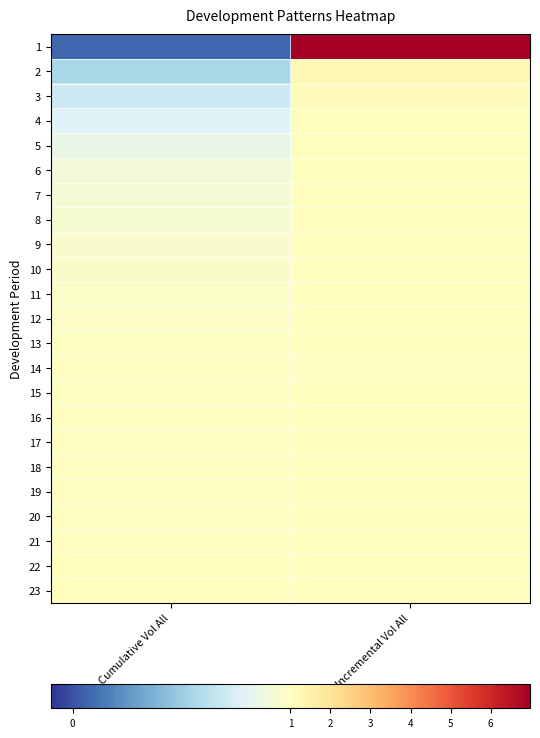

Reading right to left, list all the values displayed in this chart.

1: Incremental Vol All=7.0	Cumulative Vol All=0.1
2: Incremental Vol All=1.3	Cumulative Vol All=0.6
3: Incremental Vol All=1.1	Cumulative Vol All=0.7
4: Incremental Vol All=1.1	Cumulative Vol All=0.8
5: Incremental Vol All=1.1	Cumulative Vol All=0.8
6: Incremental Vol All=1.0	Cumulative Vol All=0.9
7: Incremental Vol All=1.0	Cumulative Vol All=0.9
8: Incremental Vol All=1.0	Cumulative Vol All=0.9
9: Incremental Vol All=1.0	Cumulative Vol All=0.9
10: Incremental Vol All=1.0	Cumulative Vol All=1.0
11: Incremental Vol All=1.0	Cumulative Vol All=1.0
12: Incremental Vol All=1.0	Cumulative Vol All=1.0
13: Incremental Vol All=1.0	Cumulative Vol All=1.0
14: Incremental Vol All=1.0	Cumulative Vol All=1.0
15: Incremental Vol All=1.0	Cumulative Vol All=1.0
16: Incremental Vol All=1.0	Cumulative Vol All=1.0
17: Incremental Vol All=1.0	Cumulative Vol All=1.0
18: Incremental Vol All=1.0	Cumulative Vol All=1.0
19: Incremental Vol All=1.0	Cumulative Vol All=1.0
20: Incremental Vol All=1.0	Cumulative Vol All=1.0
21: Incremental Vol All=1.0	Cumulative Vol All=1.0
22: Incremental Vol All=1.0	Cumulative Vol All=1.0
23: Incremental Vol All=1.0	Cumulative Vol All=1.0